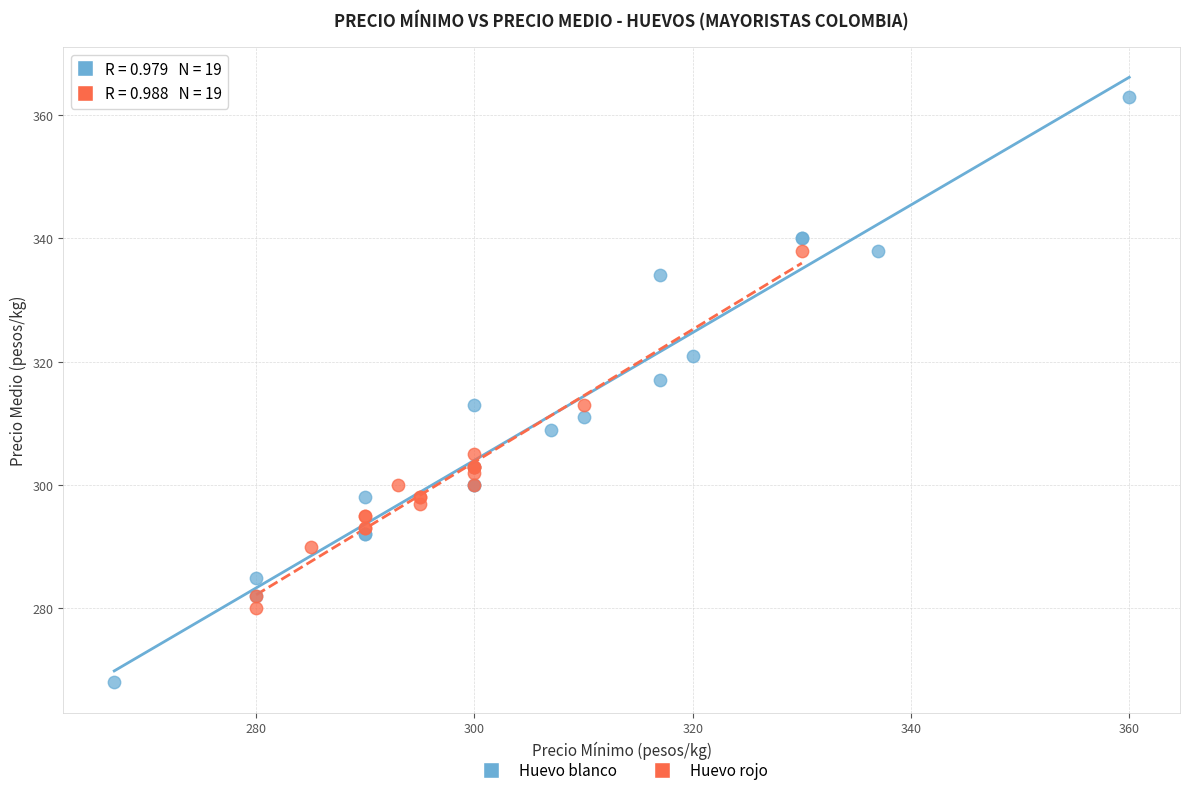

Which series reaches the minimum Y coordinate?

Huevo blanco